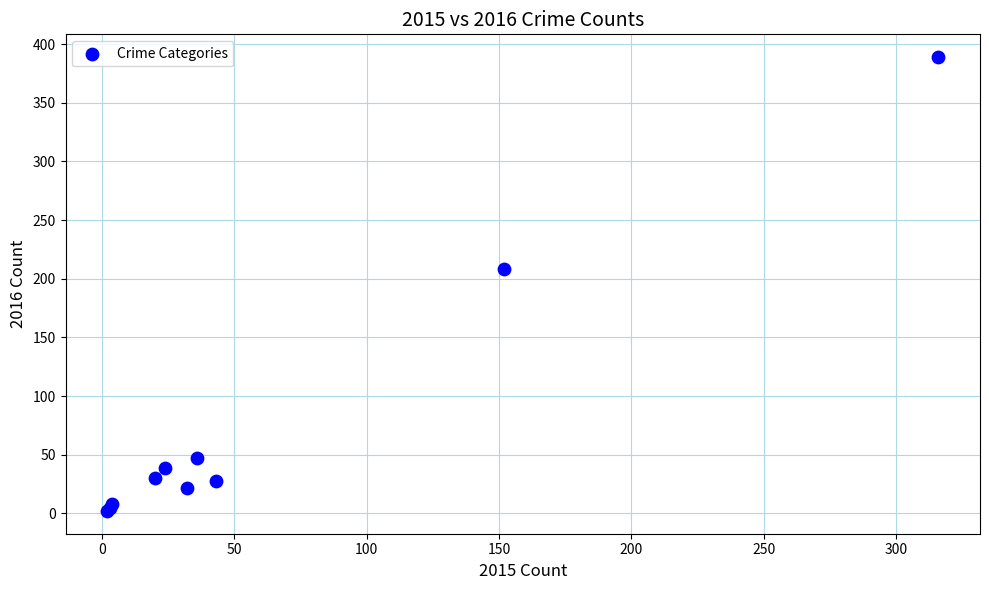

What Y value in the scatter plot is closest to 195?

208